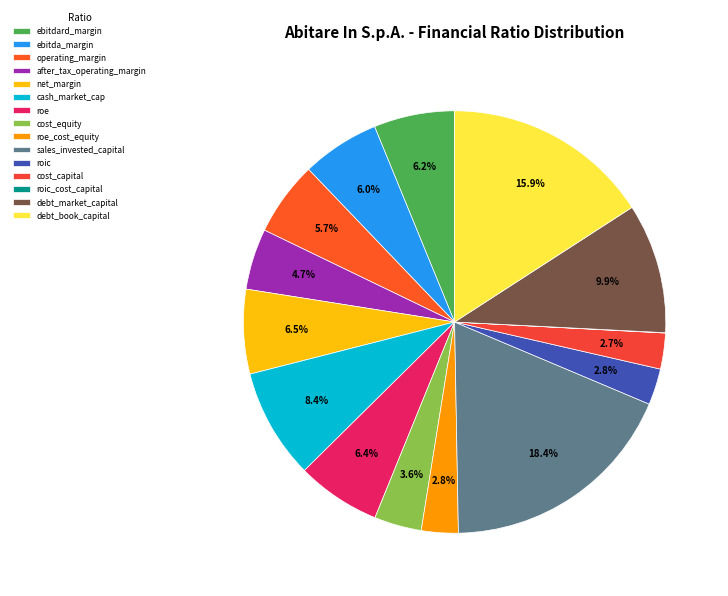

Which has a higher value, ebitda_margin or net_margin?

net_margin